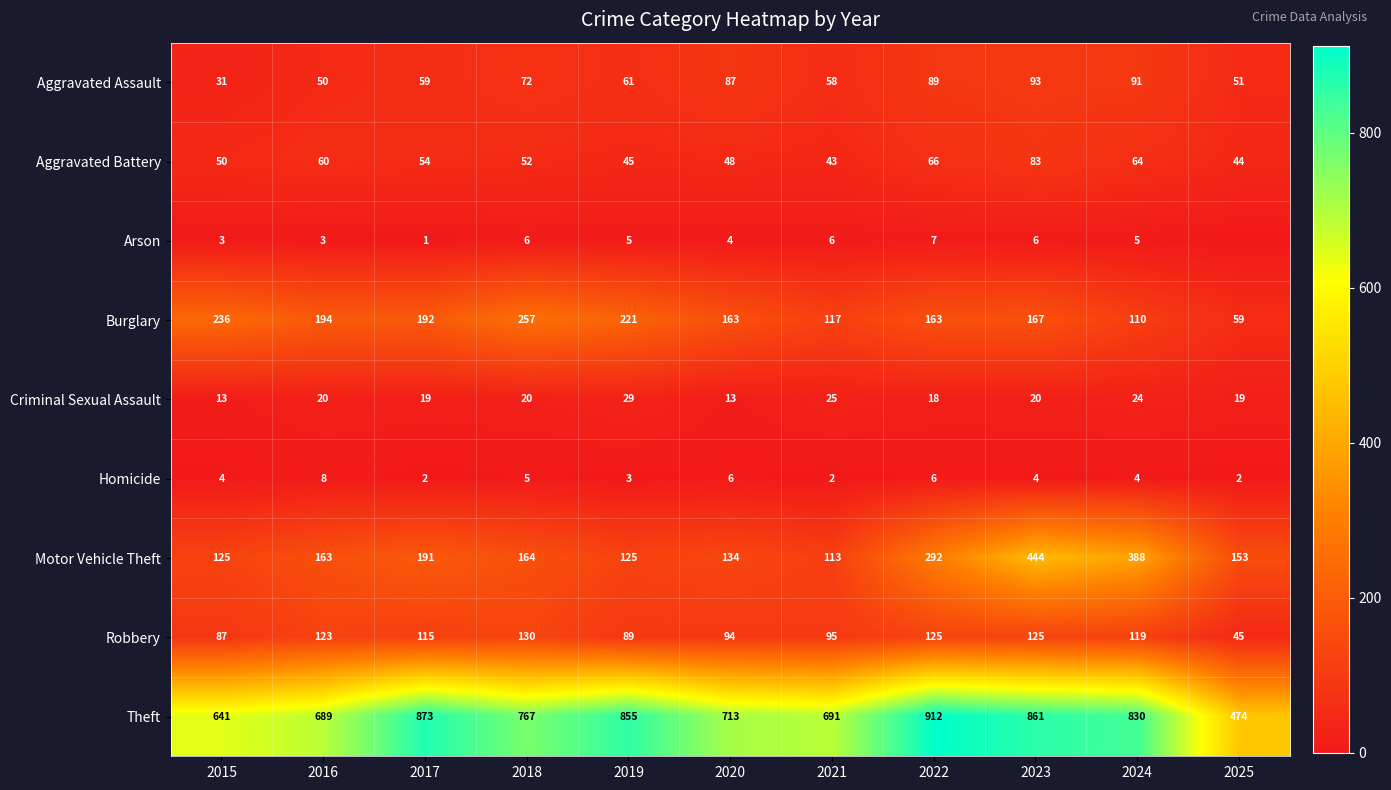

What is the difference between the Aggravated Assault values at 2025 and 2023?

42